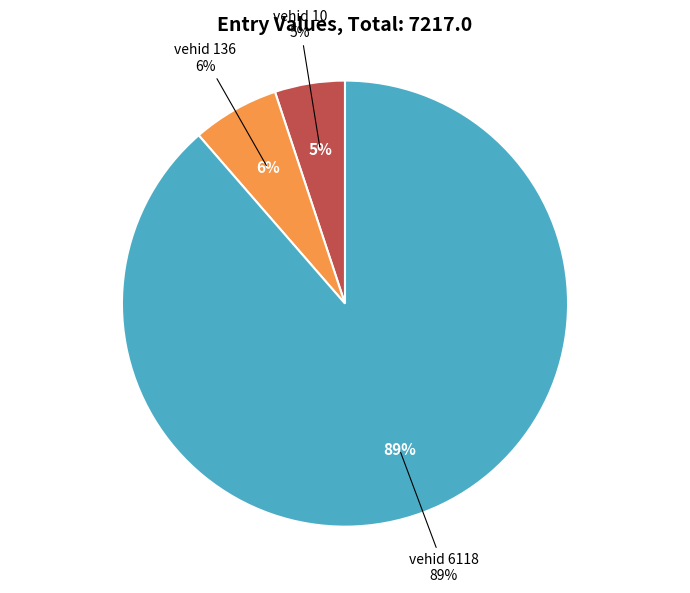

What portion of the pie excludes 10?

94.9%